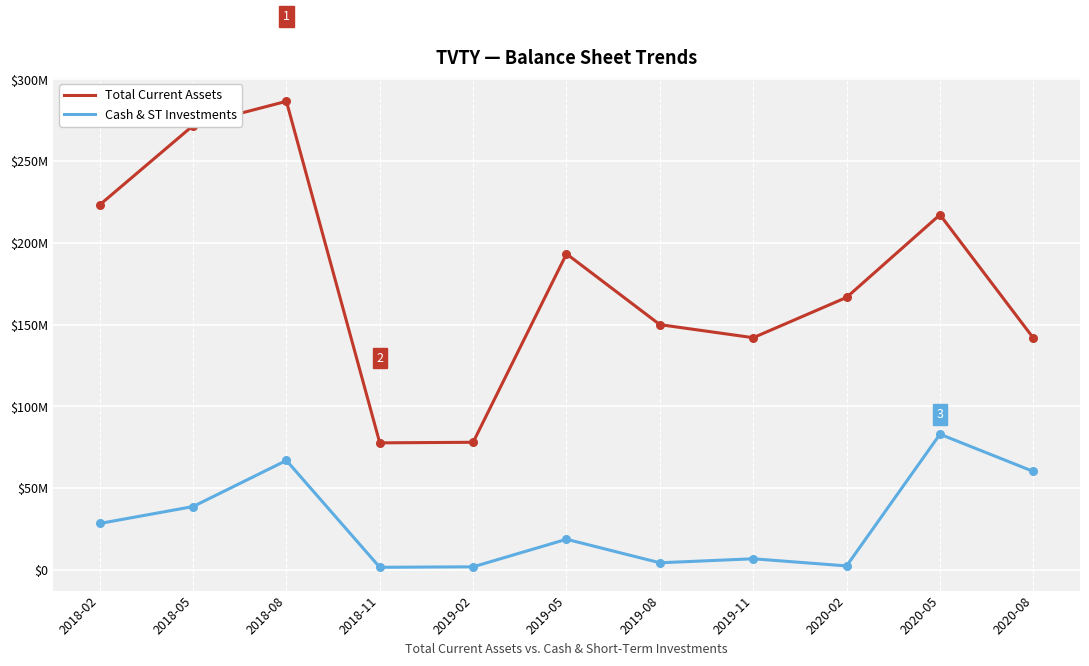

What are all the series names shown in the legend?

Total Current Assets, Cash & ST Investments